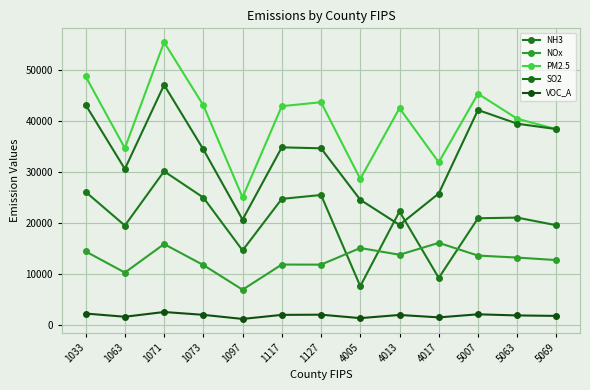

The VOC_A series shows 1279.1 at 4005. True or false?

True